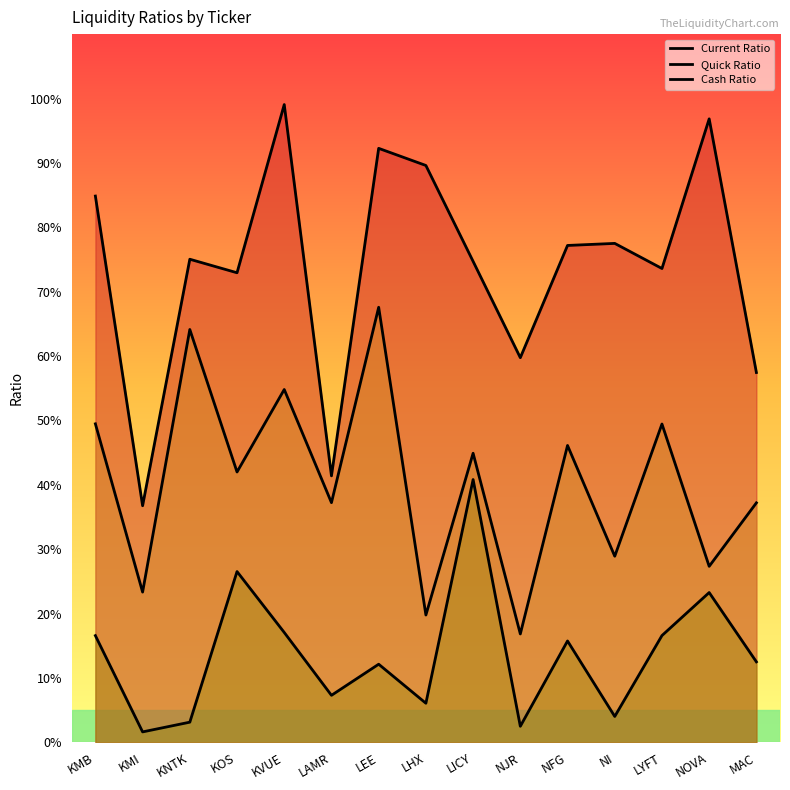

How many interior local peaks does the Cash Ratio series have?

5